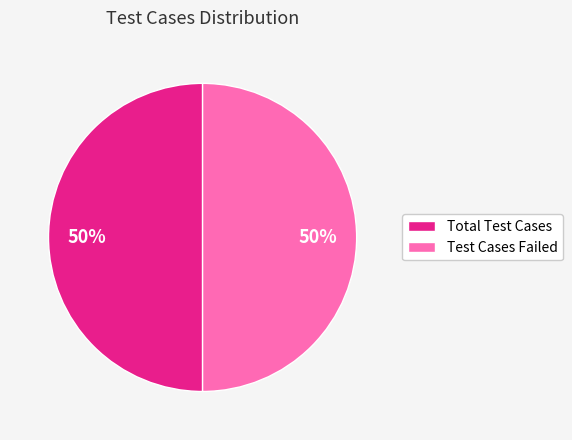

To the nearest percent, what is the average slice percentage?

50%